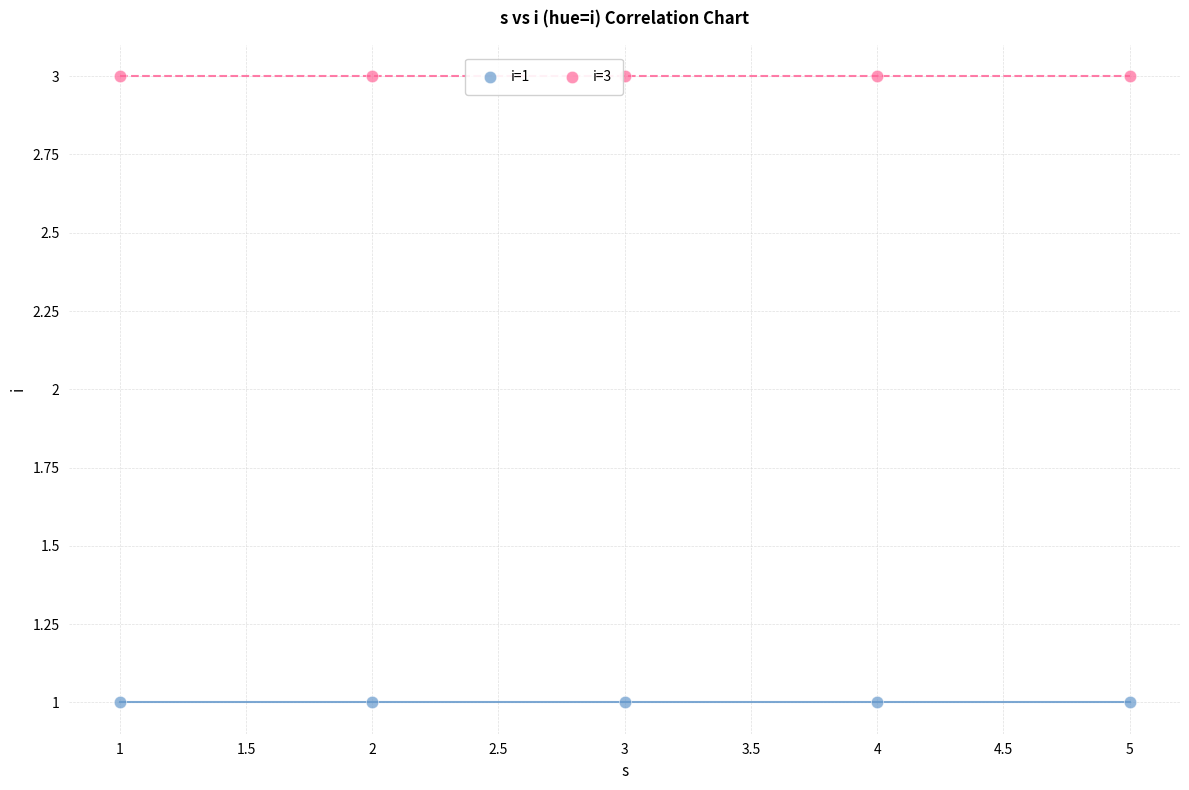

Which series reaches the maximum Y coordinate?

i=3